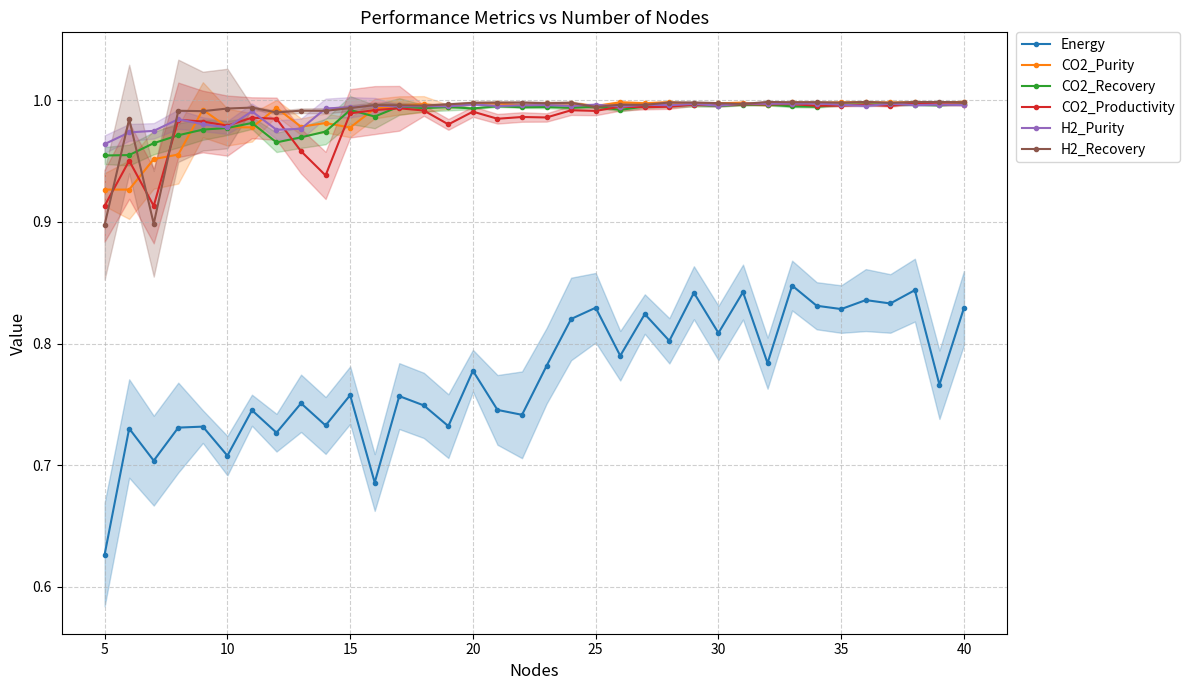

True or false: H2_Recovery has a value of 0.3 at 30.

False